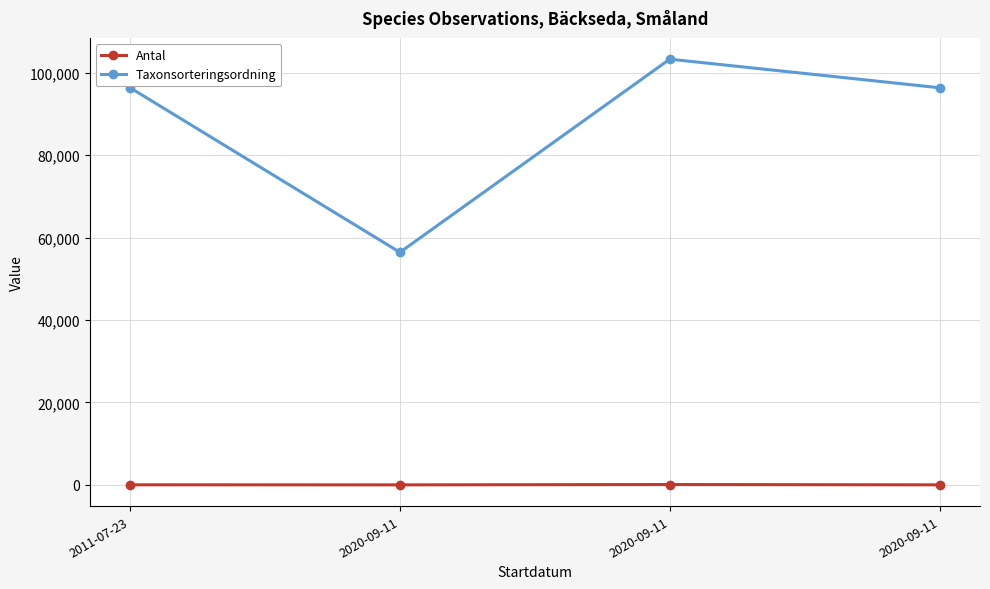

What are all the series names shown in the legend?

Antal, Taxonsorteringsordning